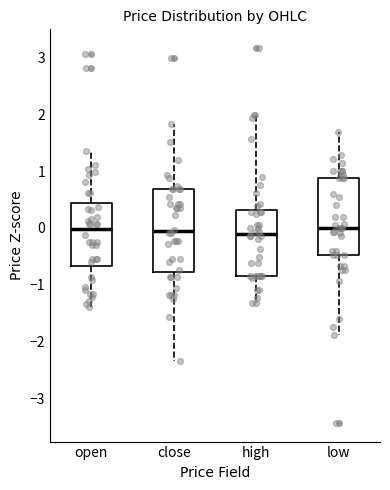

Reading left to right, transcribe this box plot: for each box, give where its median line is, the range the box spans, and where its two whiskers end, as read against the y-axis. The values are not printed on the chart, so give them approximately, as read against the axis.

open: median 0.0, box -0.7 to 0.4, whiskers -1.4 to 1.3
close: median -0.1, box -0.8 to 0.7, whiskers -2.3 to 1.8
high: median -0.1, box -0.8 to 0.3, whiskers -1.3 to 2.0
low: median 0.0, box -0.5 to 0.9, whiskers -1.9 to 1.7